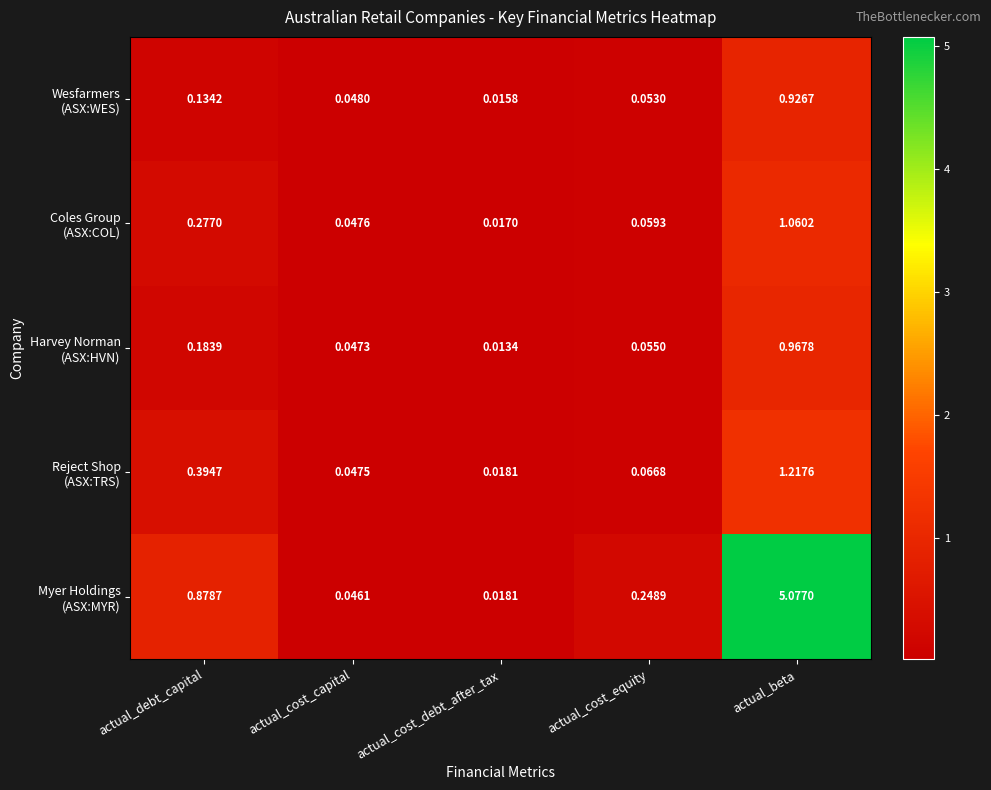

At which category is the sum across all series the highest?

actual_beta